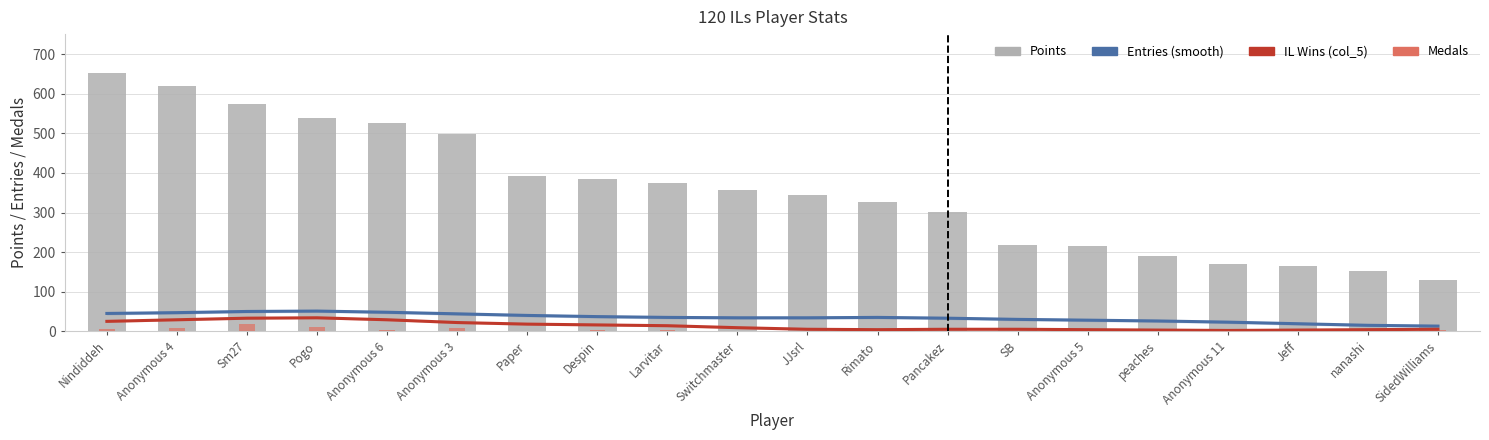

Which series has the largest range (max minus min)?

Points